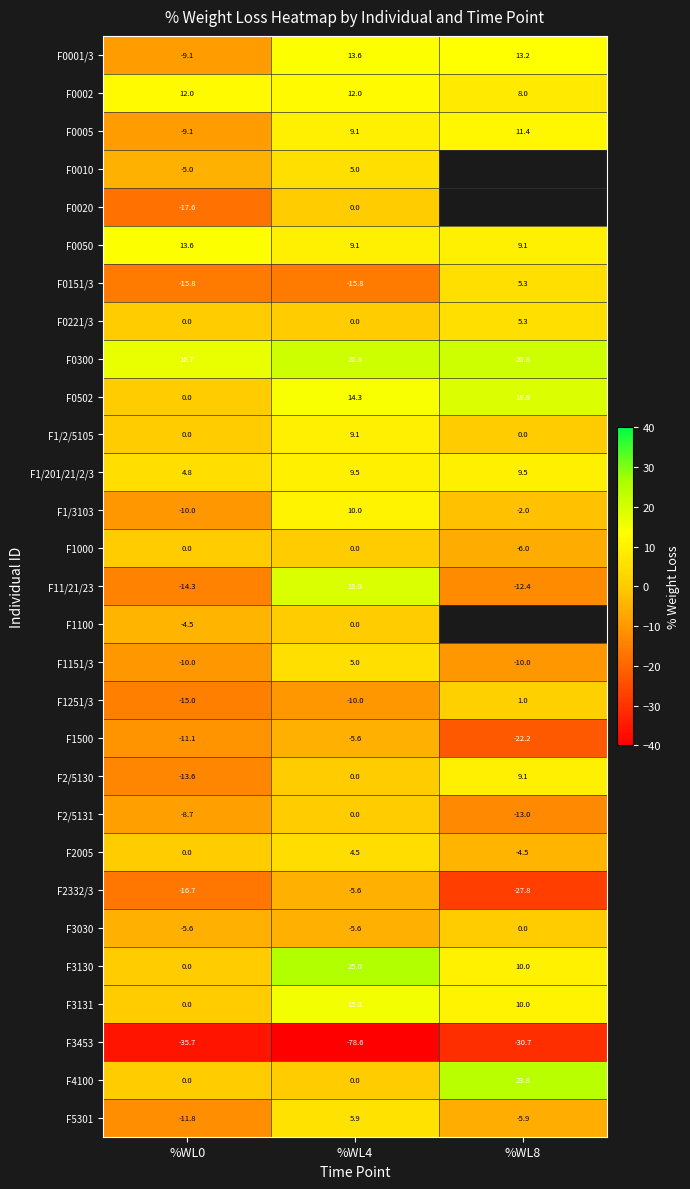

List the labels in order of F0005 value, largest first.

%WL8, %WL4, %WL0